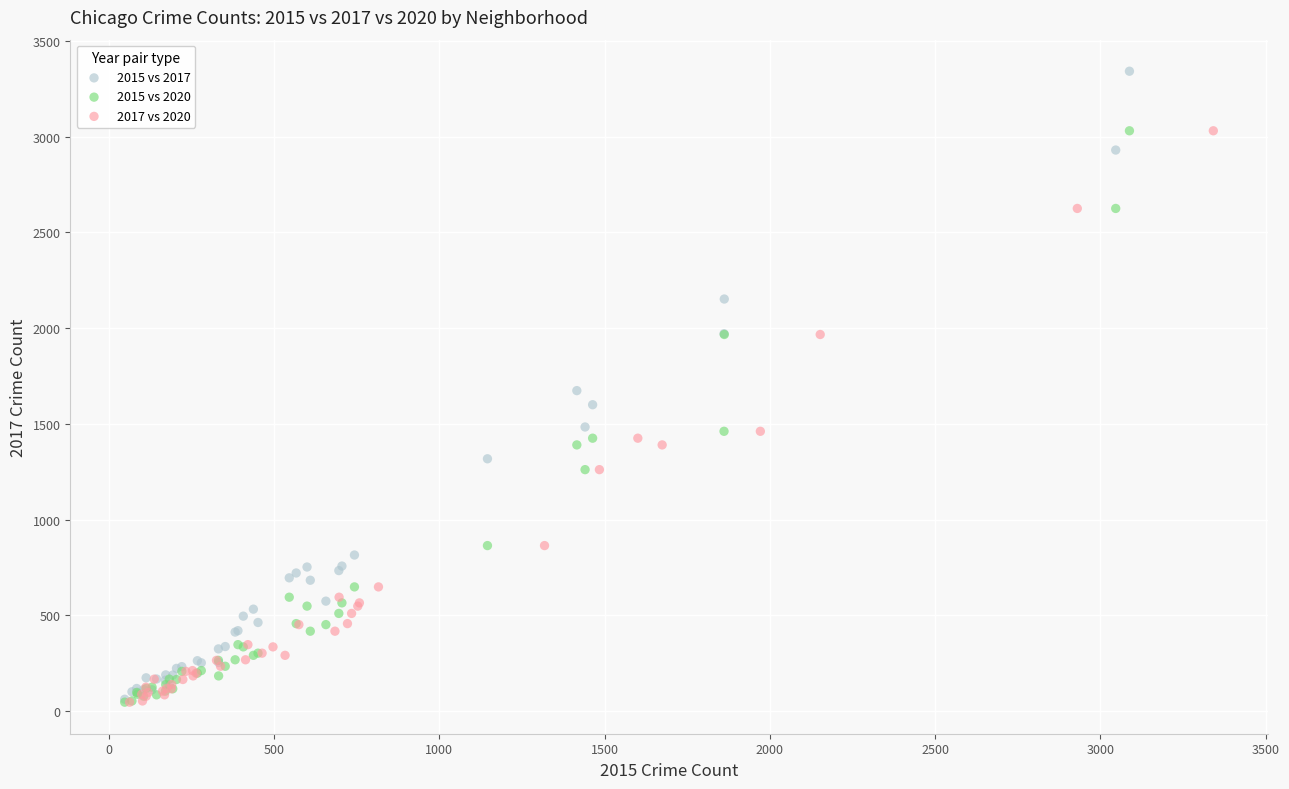

Which series has the largest Y range (max minus min)?

2015 vs 2017